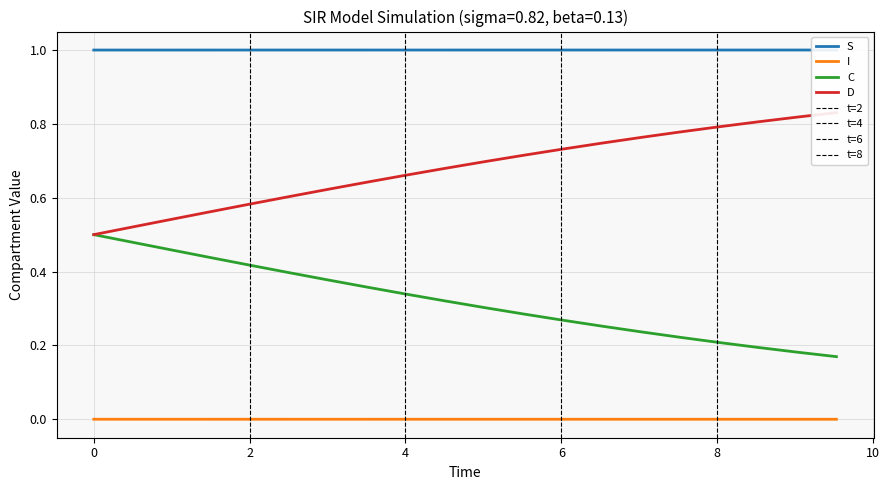

True or false: I and C intersect in this chart.

False